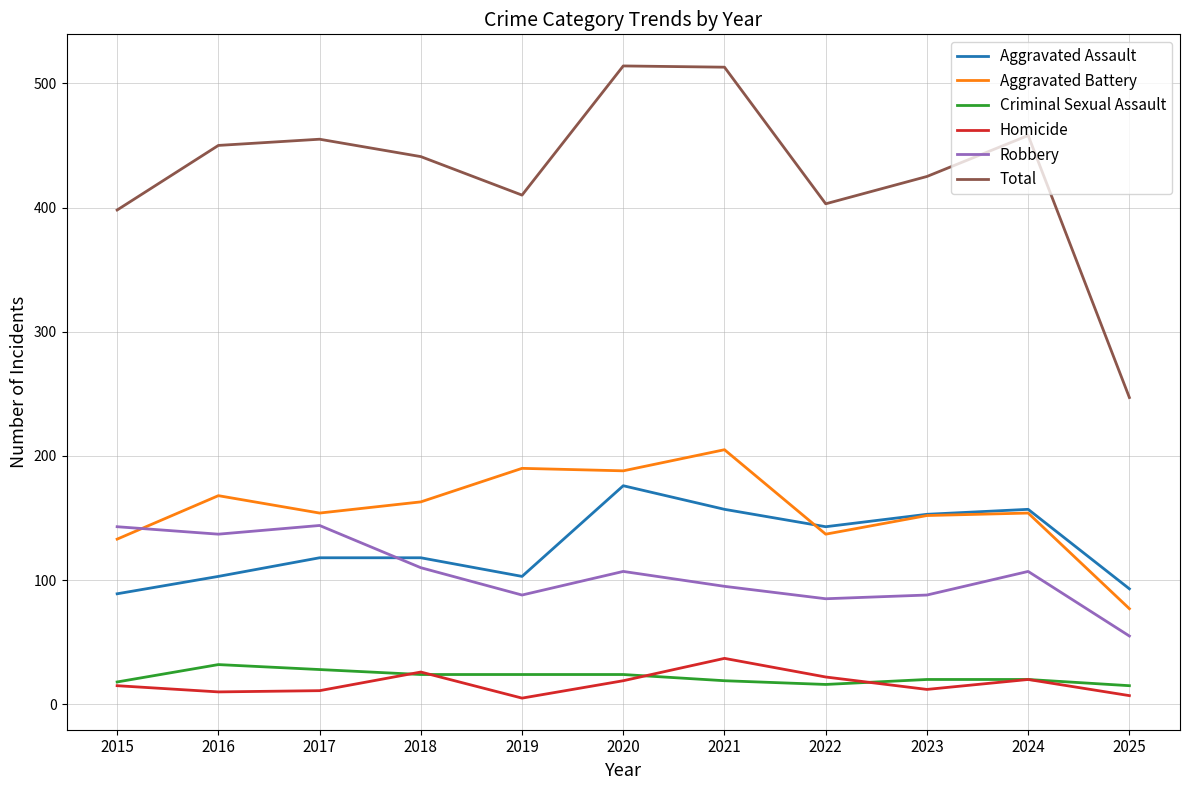

Does the chart display data point markers on the line(s)?

No